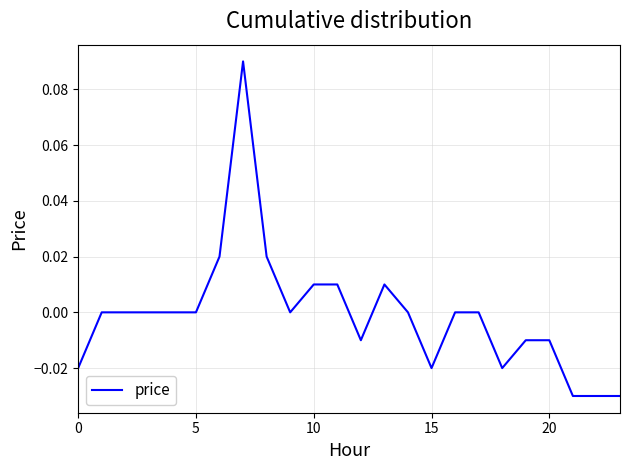

How many lines are shown in the chart?

1